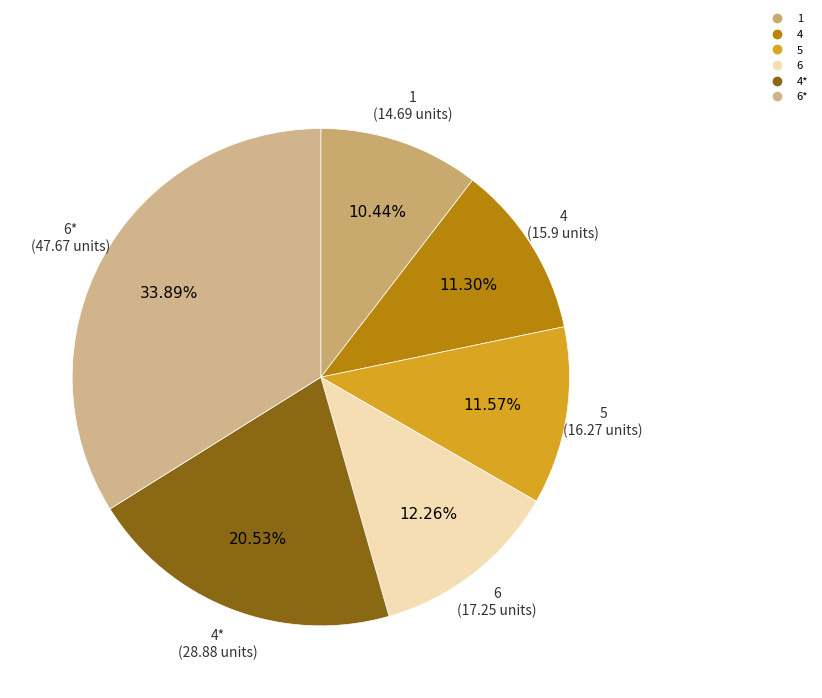

Rank the categories by value from highest to lowest.

6 (2), 4 (2), 6, 5, 4, 1